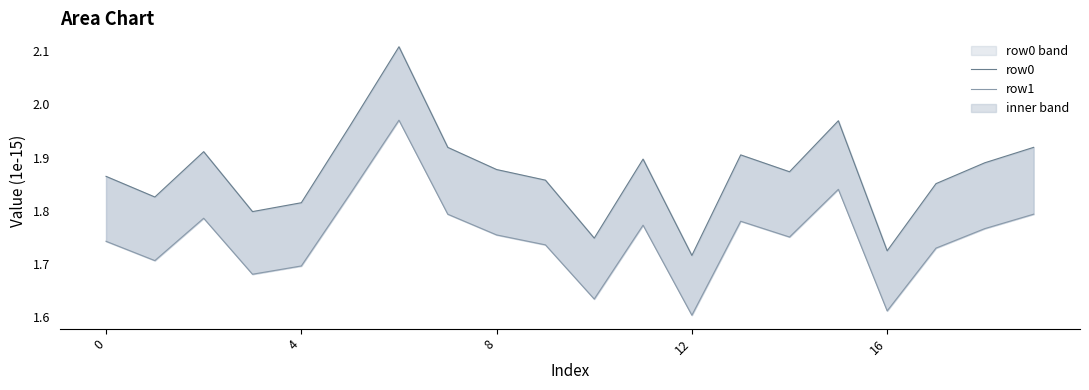

How many lines are shown in the chart?

2